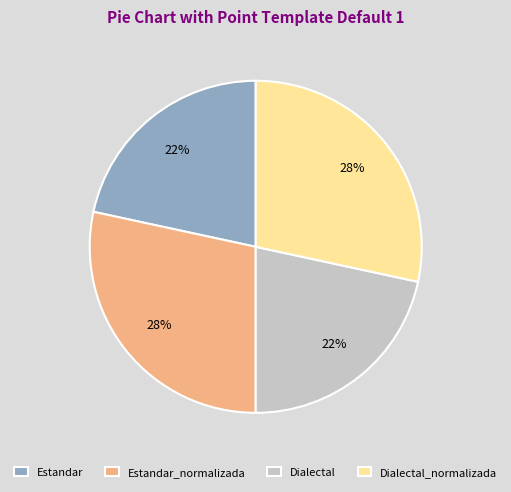

How many slices are in this pie chart?

4